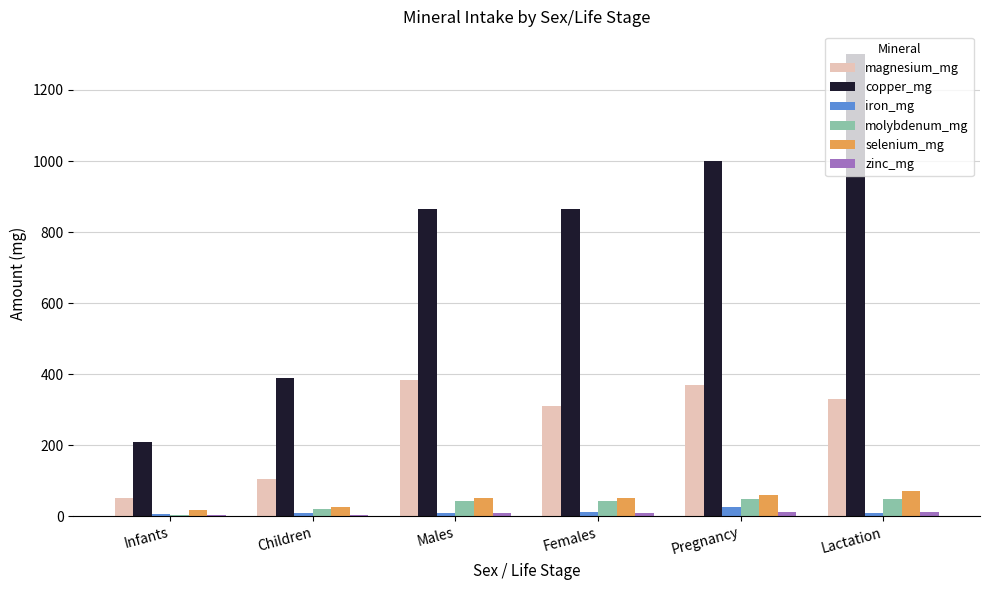

What is the maximum value shown in the chart?

1300.0